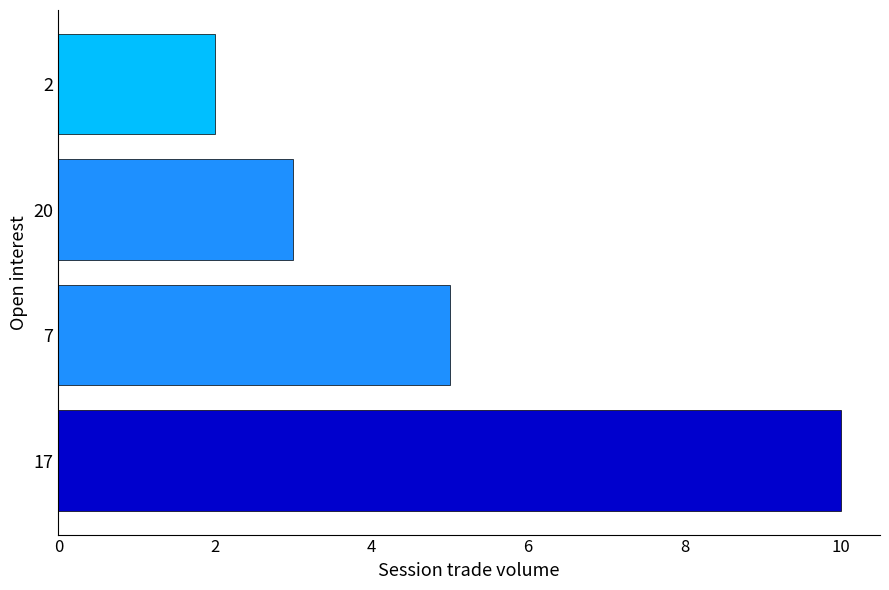

What is the sum of all values?

20